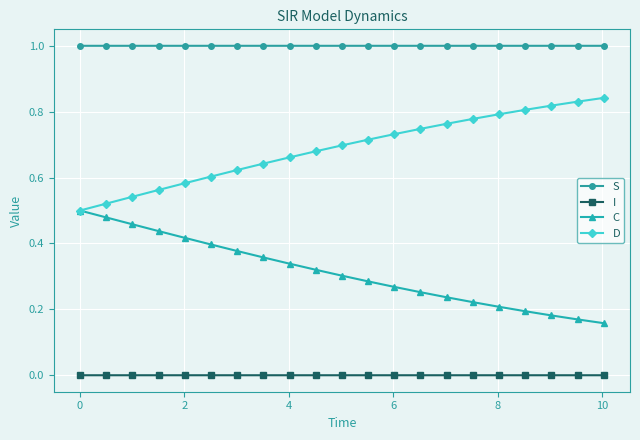

How many distinct data groups are displayed?

4